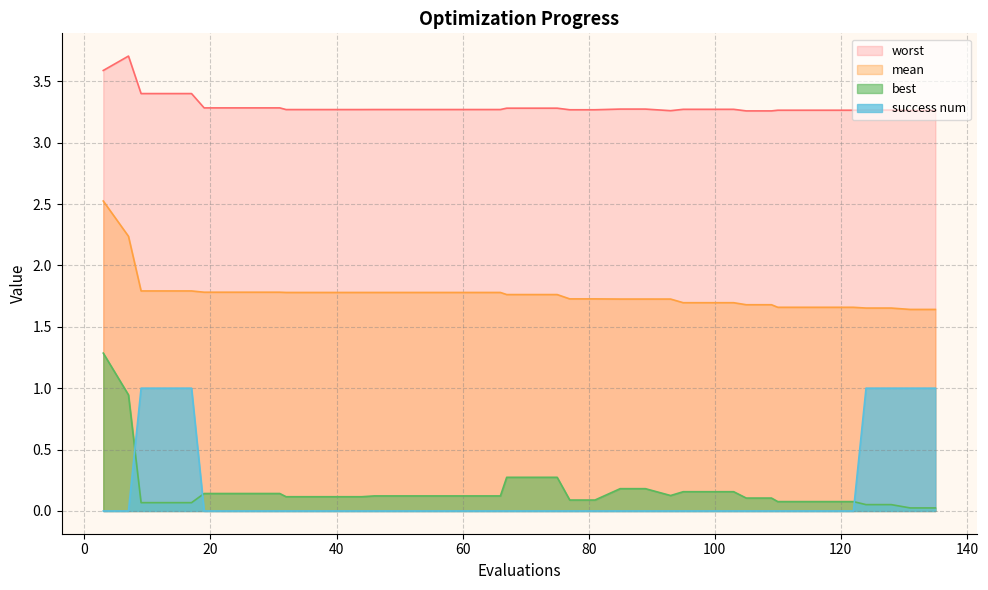

True or false: best and mean cross at least once.

False